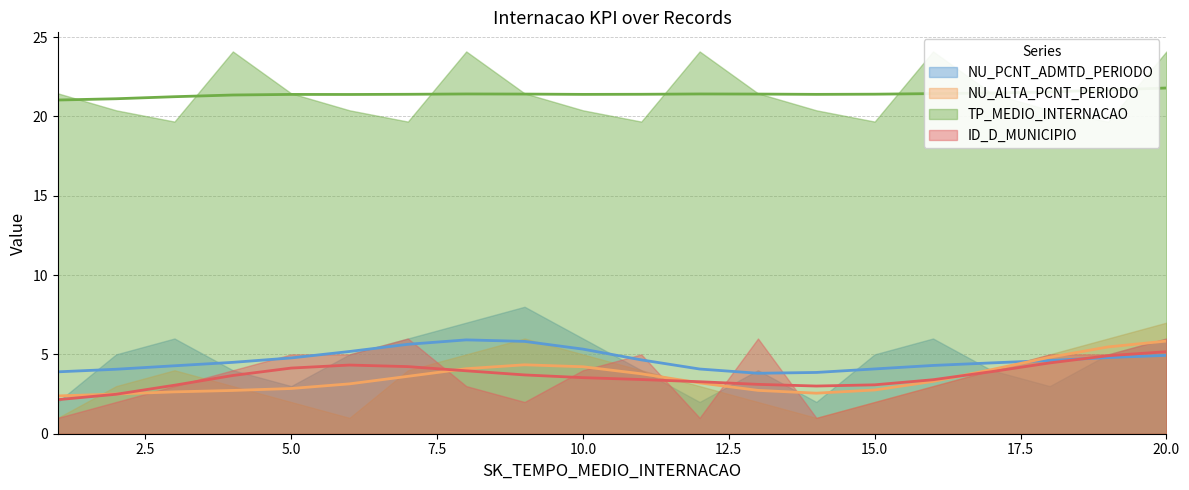

What is the sum of the NU_ALTA_PCNT_PERIODO values at 9 and 10?

11.0